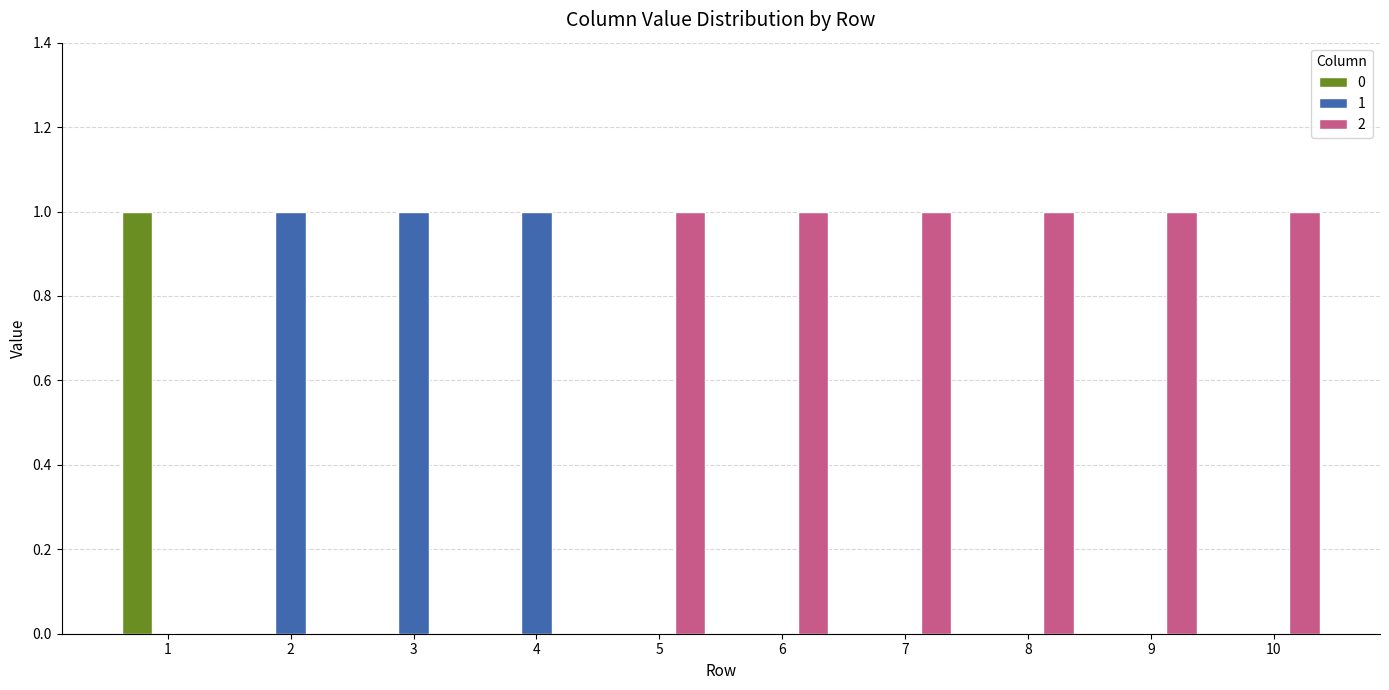

Reading right to left, list all the values displayed in this chart.

0: 10=0	9=0	8=0	7=0	6=0	5=0	4=0	3=0	2=0	1=1
1: 10=0	9=0	8=0	7=0	6=0	5=0	4=1	3=1	2=1	1=0
2: 10=1	9=1	8=1	7=1	6=1	5=1	4=0	3=0	2=0	1=0